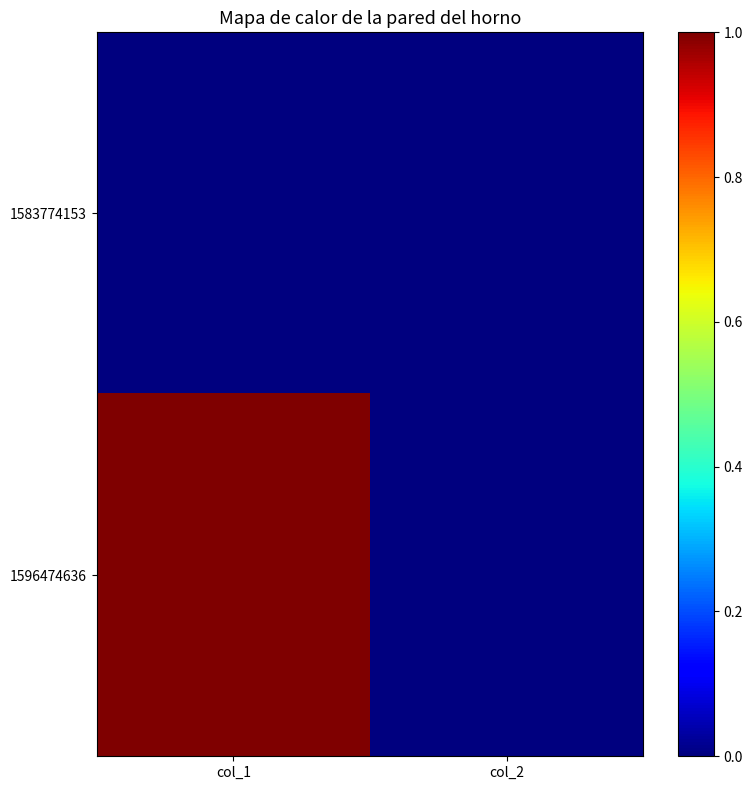

At which category is the sum across all series the highest?

col_1